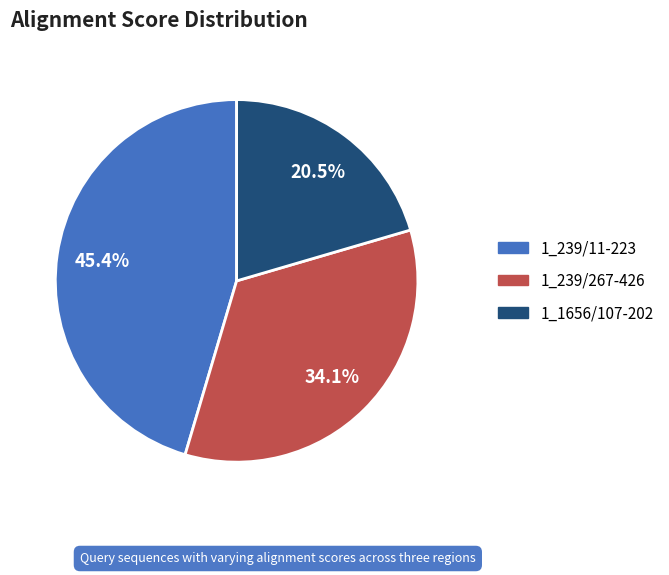

Which slice is the largest?

1_239/11-223